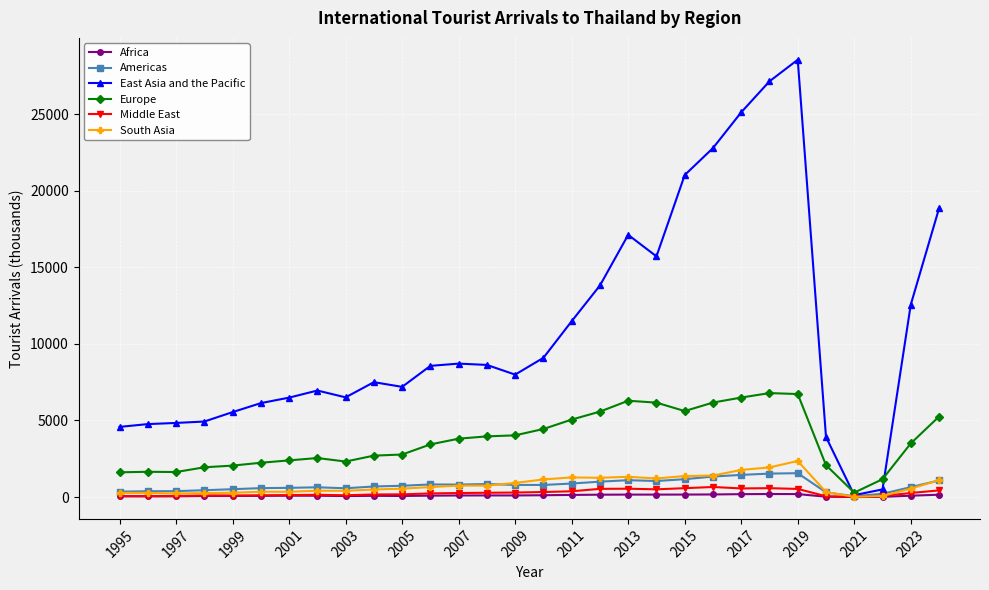

What is the sum of all Africa values?

3152.7